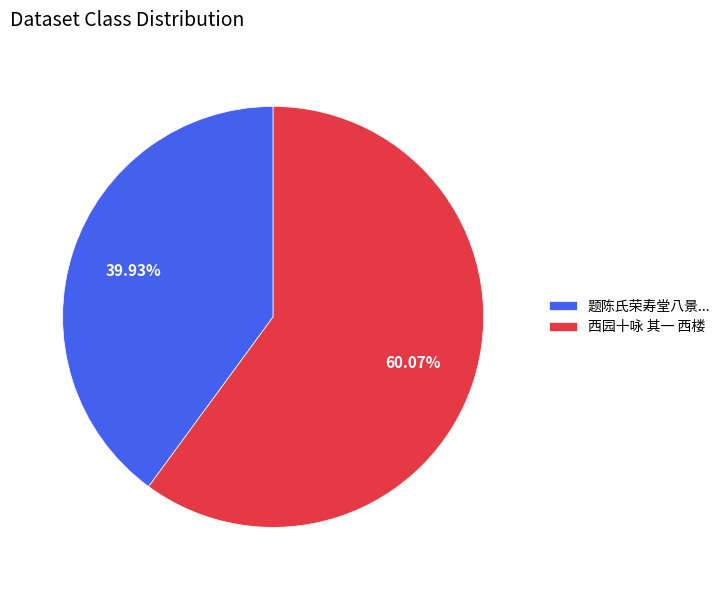

To the nearest percent, what portion does 西园十咏 其一 西楼 represent?

60%